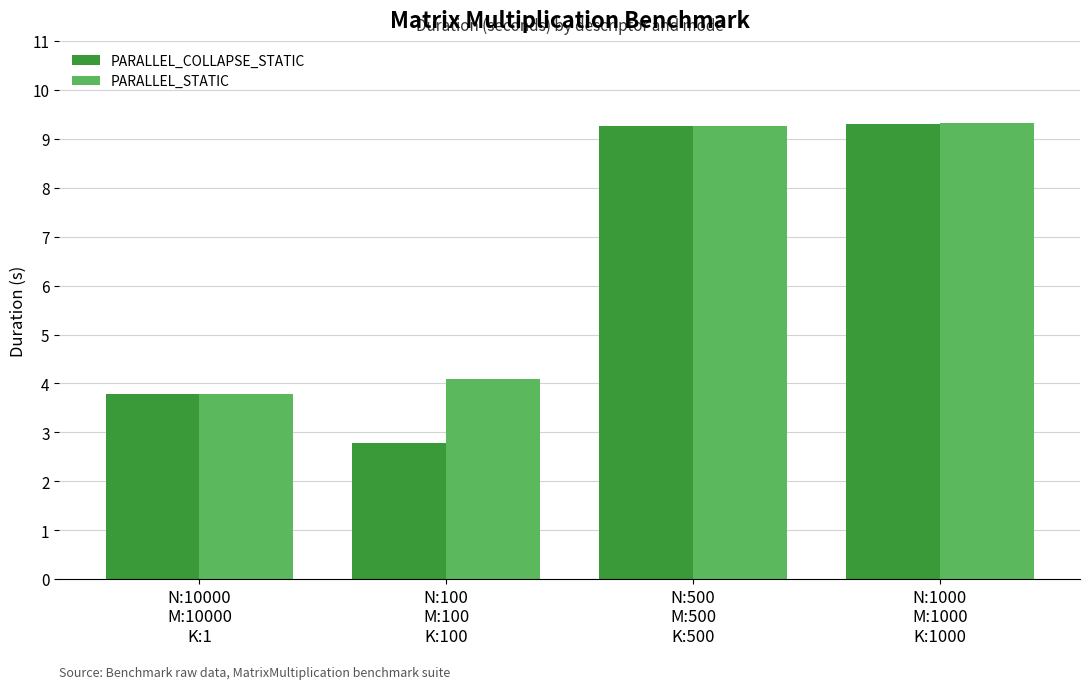

What is the average value of the PARALLEL_STATIC series?

6.6